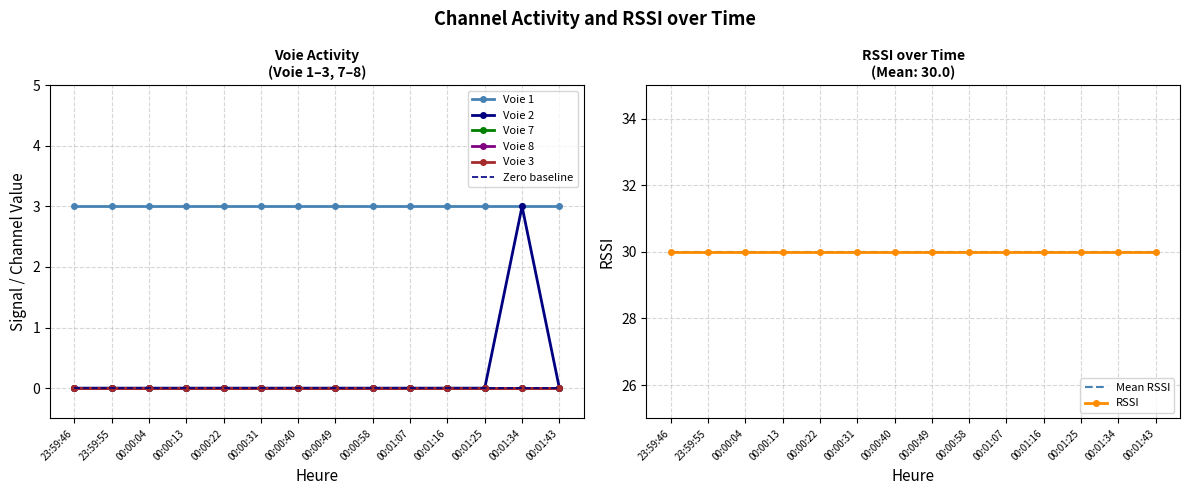

What is the difference between the highest and lowest values at 00:01:43?

30